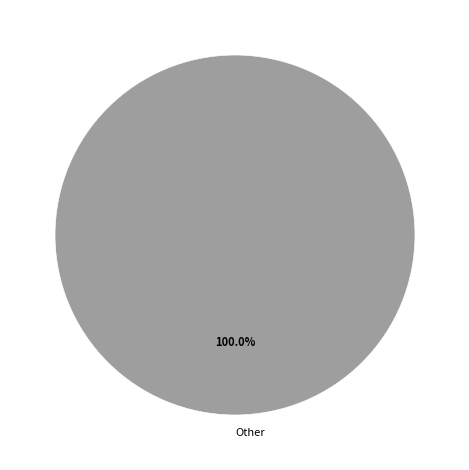

How many slices are in this pie chart?

1